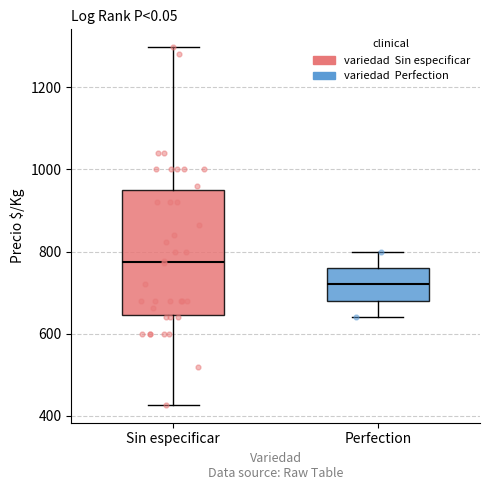

Which box has the lowest median line?

Perfection